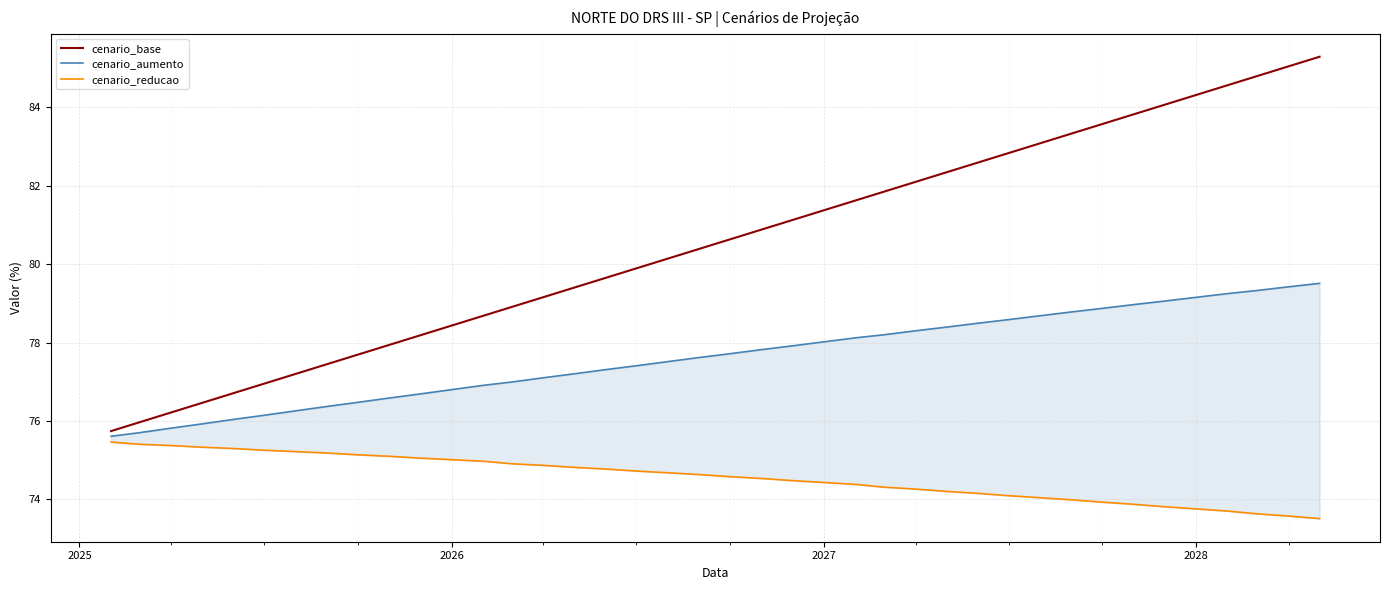

What is the sum of all cenario_reducao values?

2982.3